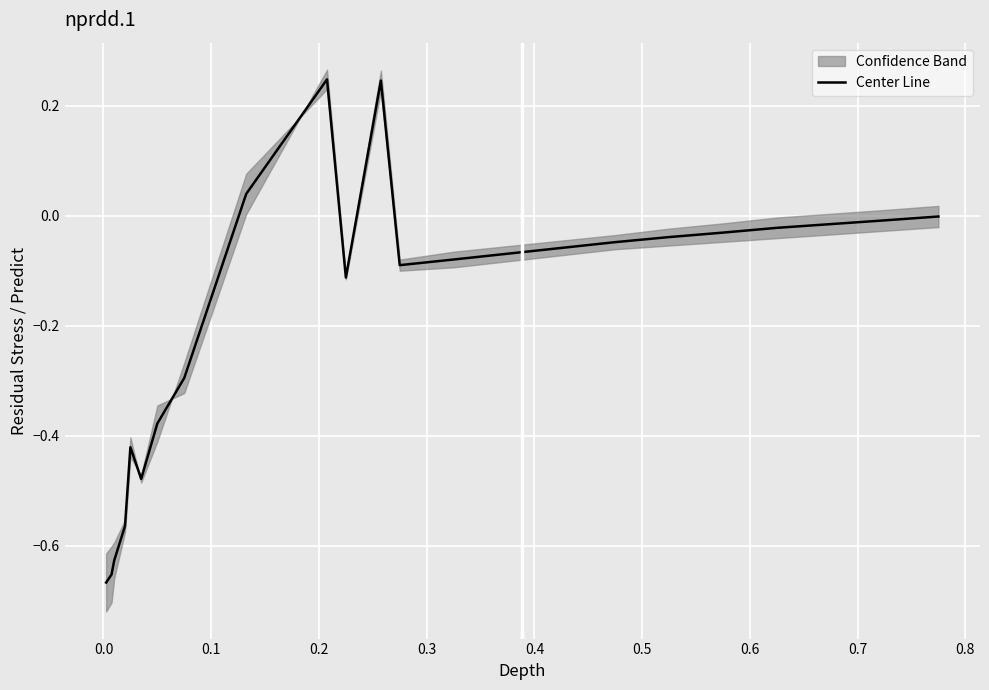

What is the sum of all values?

-4.0